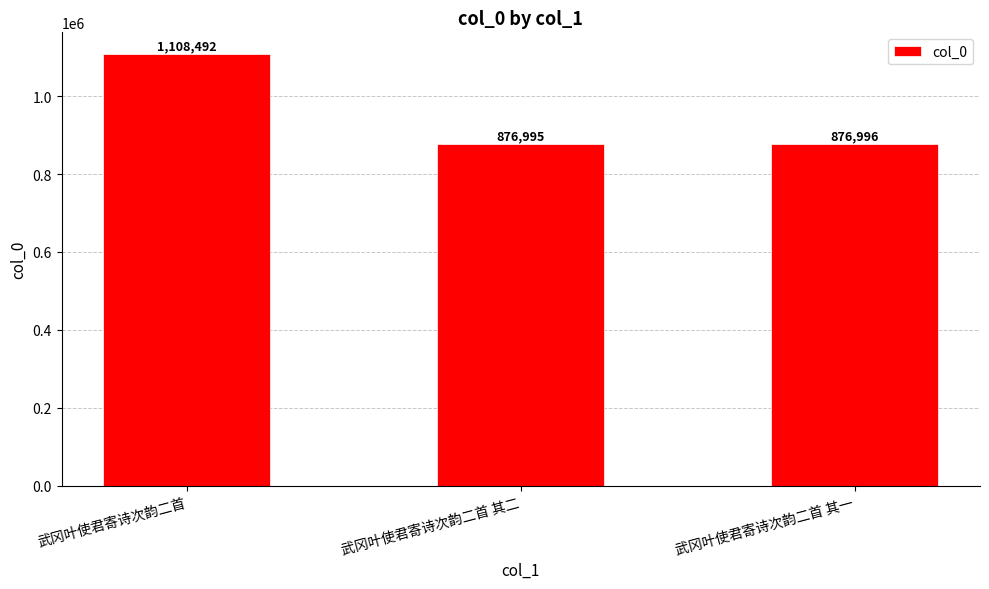

Which has a higher value, 武冈叶使君寄诗次韵二首 其一 or 武冈叶使君寄诗次韵二首?

武冈叶使君寄诗次韵二首